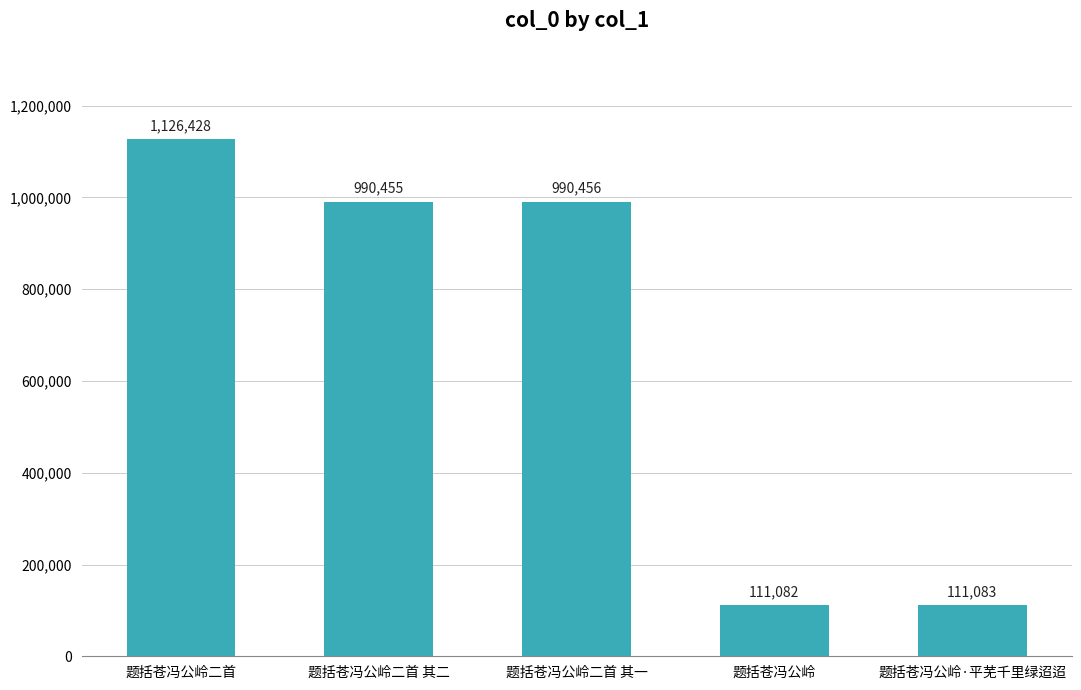

Reading left to right, extract all data points from this chart.

题括苍冯公岭二首=1126428	题括苍冯公岭二首 其二=990455	题括苍冯公岭二首 其一=990456	题括苍冯公岭=111082	题括苍冯公岭·平芜千里绿迢迢=111083